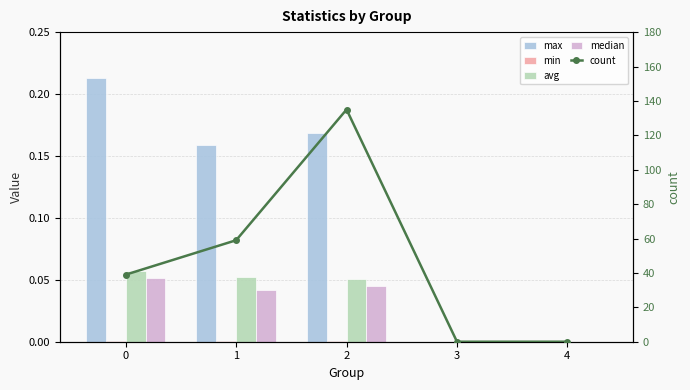

The median series shows 0.1 at 2. True or false?

False